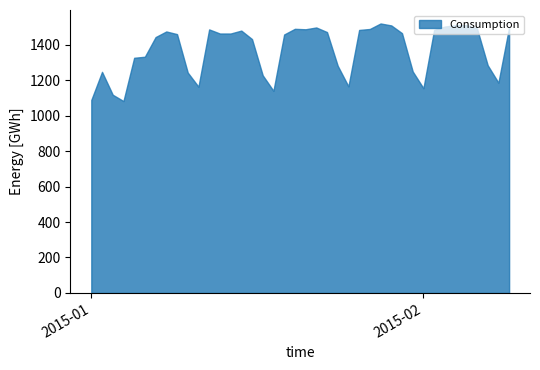

What is the maximum value shown in the chart?

1519.4